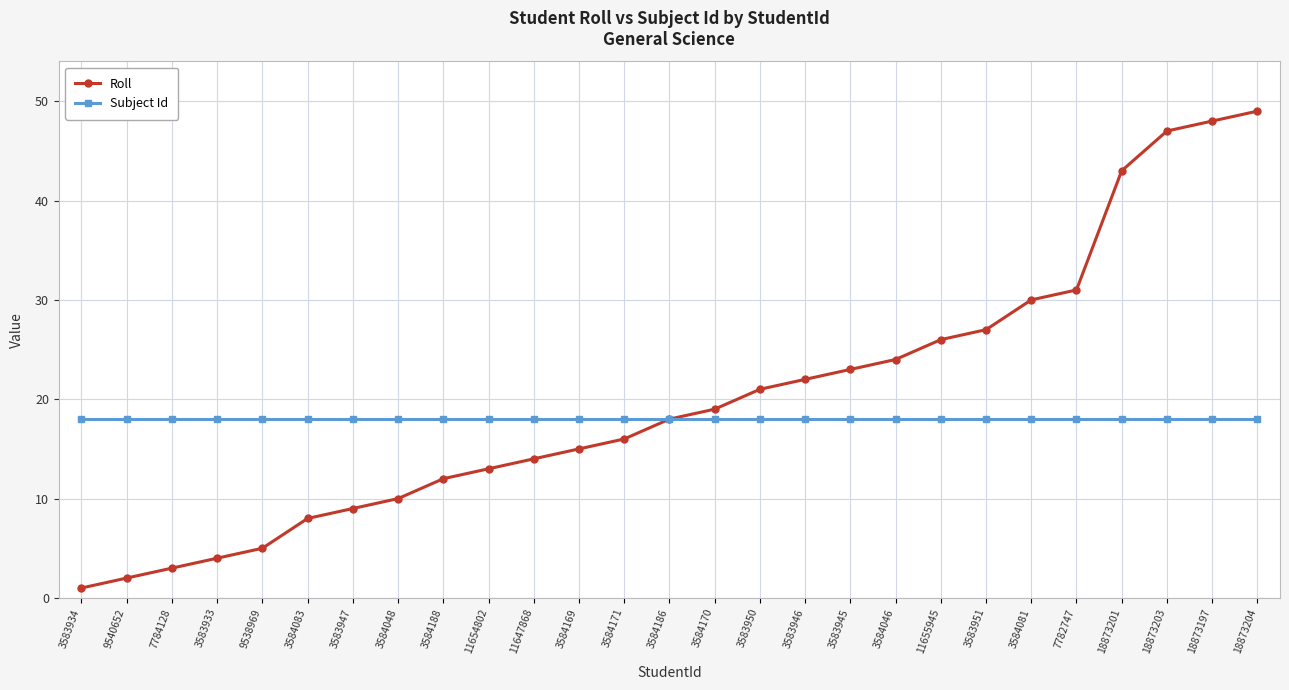

Which series has the largest range (max minus min)?

Roll